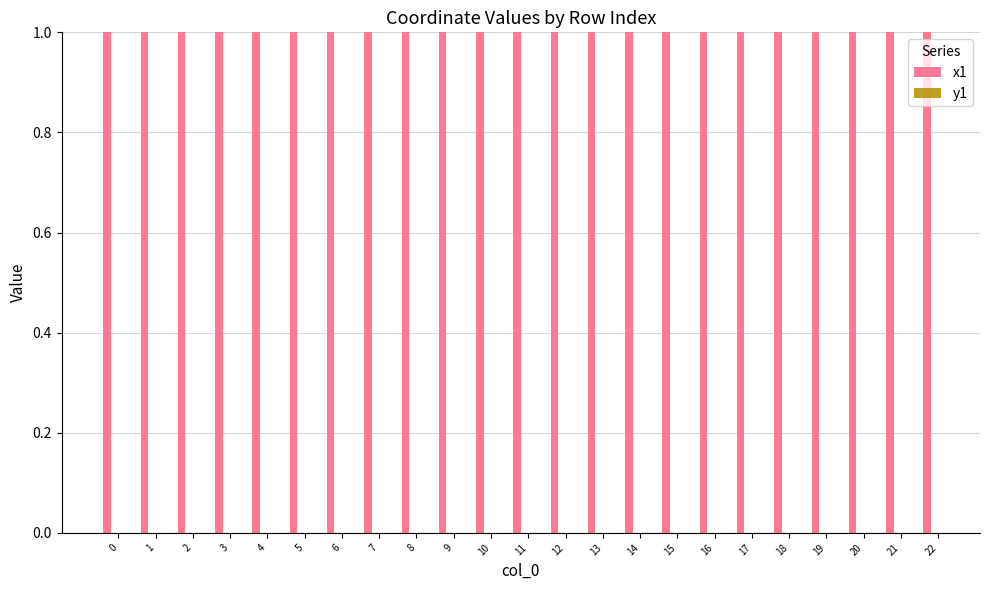

The value of x1 at 21 is 1.0. True or false?

True